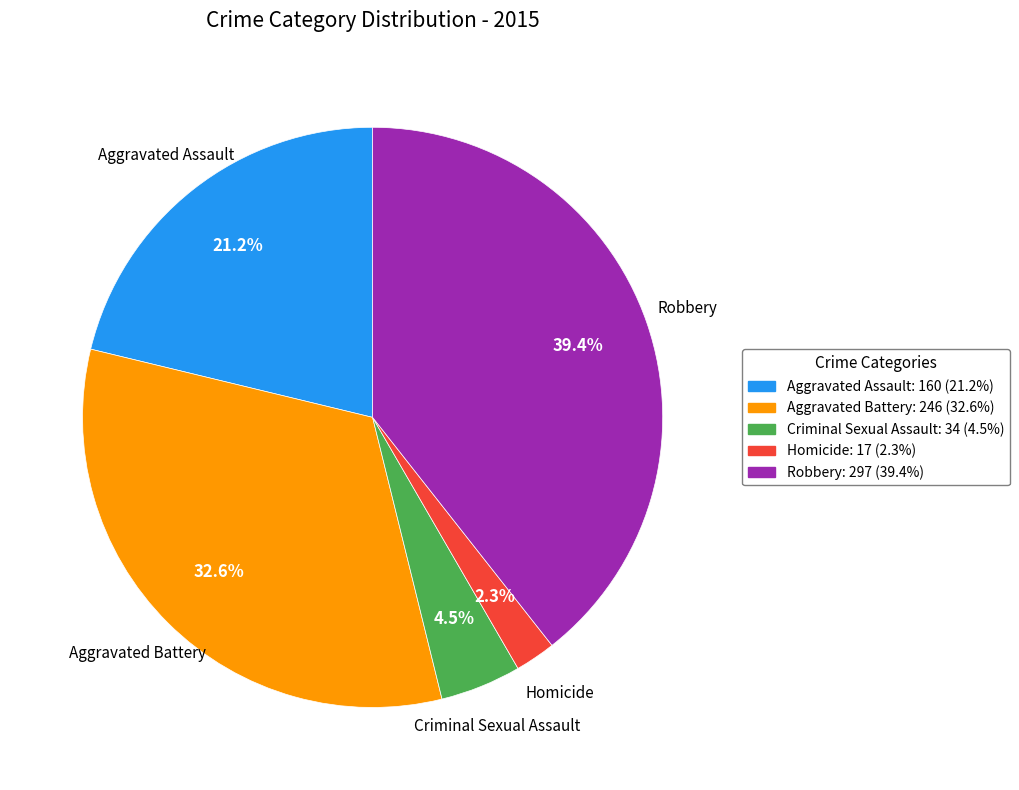

How many segments does this pie chart have?

5